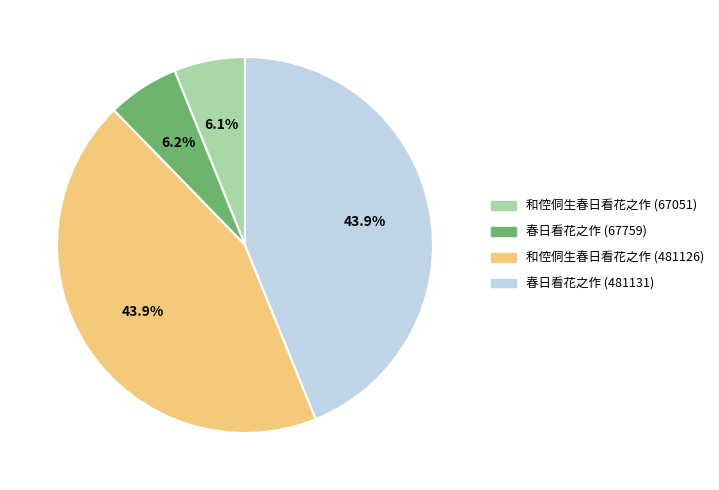

Combined, what portion of the pie is 春日看花之作 (481131) and 和倥侗生春日看花之作 (481126)?

87.7%